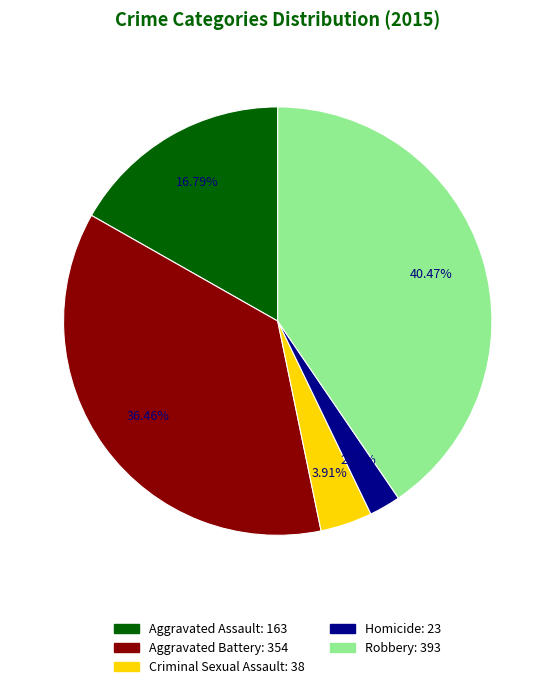

To the nearest percent, what is the difference between the Robbery and Criminal Sexual Assault slice percentages?

37%